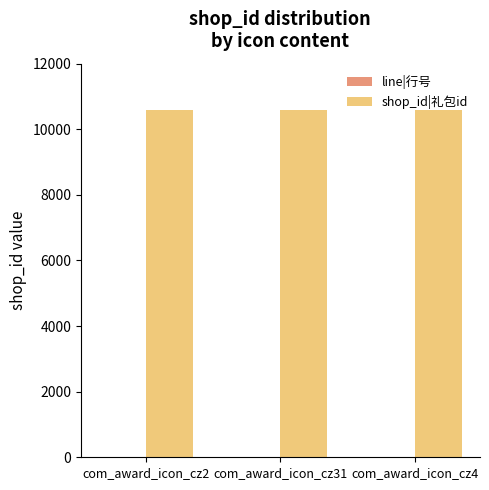

Which series has the largest total across all categories?

shop_id|礼包id